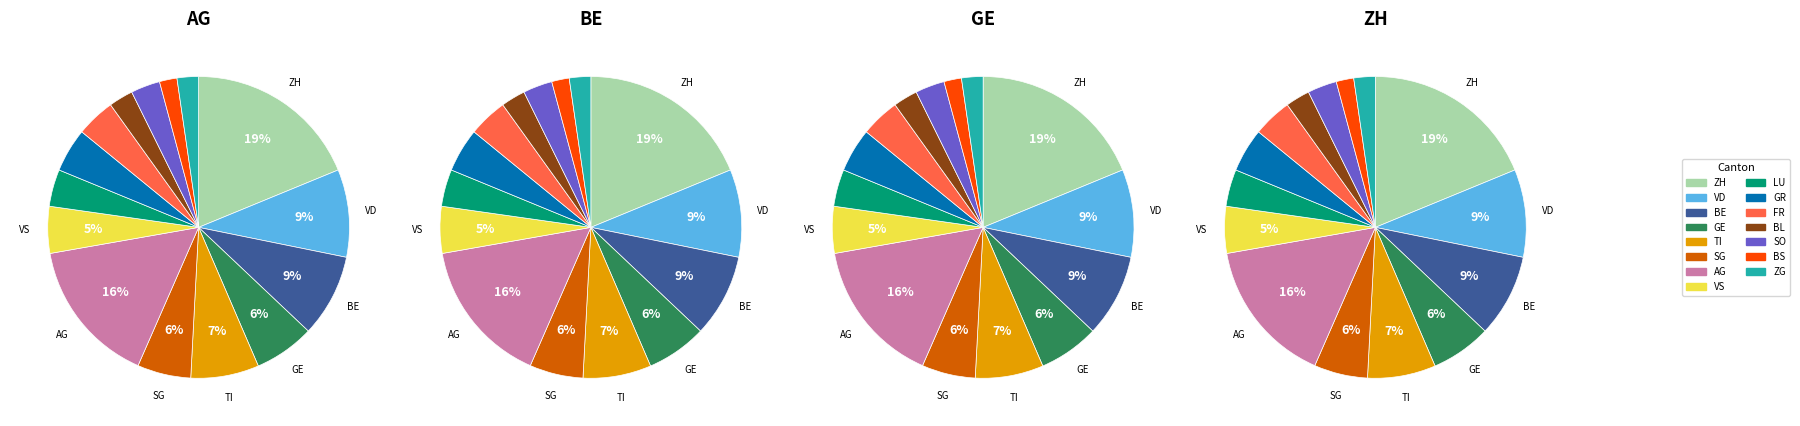

Does any single category account for the majority?

No